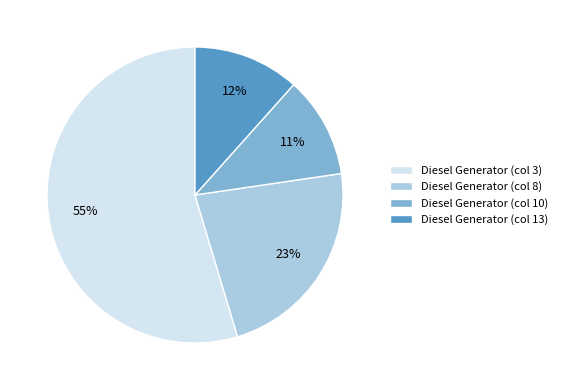

What is the ratio of the value at Diesel Generator (col 8) to the value at Diesel Generator (col 3)?

0.4